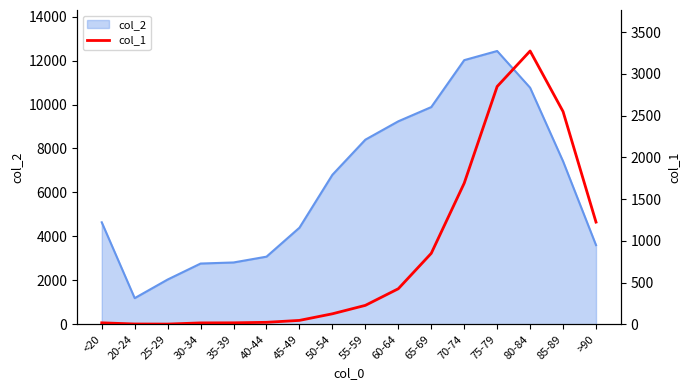

What is the difference between the maximum and second lowest values?

3269